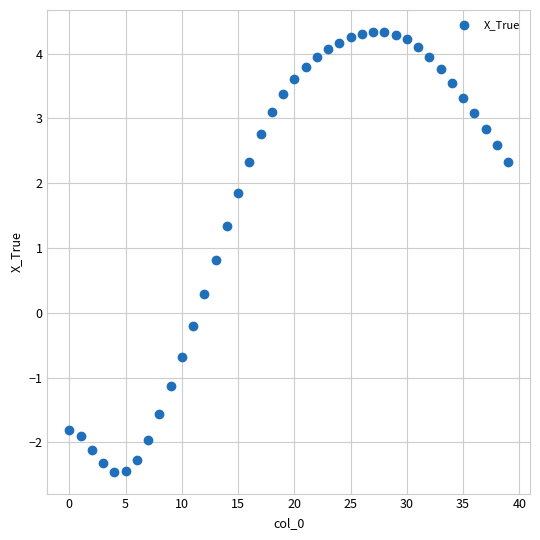

What is the range of Y values (max minus min)?

6.8